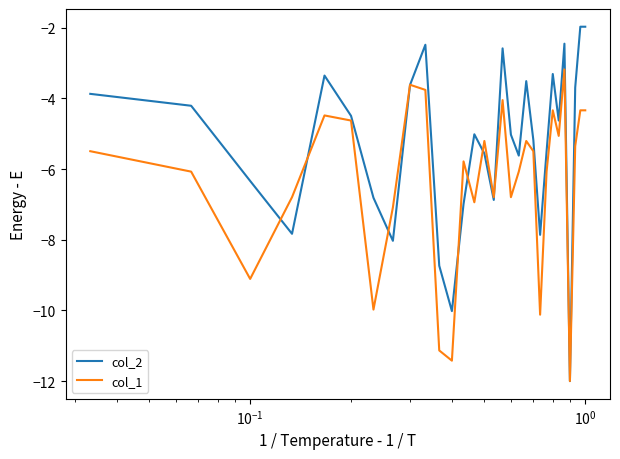

What is the sum of all col_1 values?

-190.7